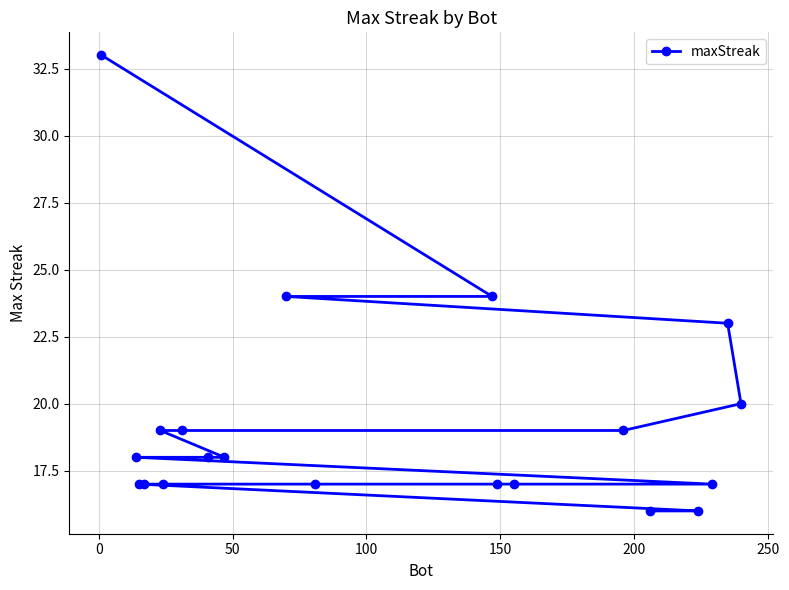

Reading right to left, transcribe all the data shown in this chart.

20	23	17	16	16	19	17	17	24	17	24	18	18	19	17	19	17	17	18	33